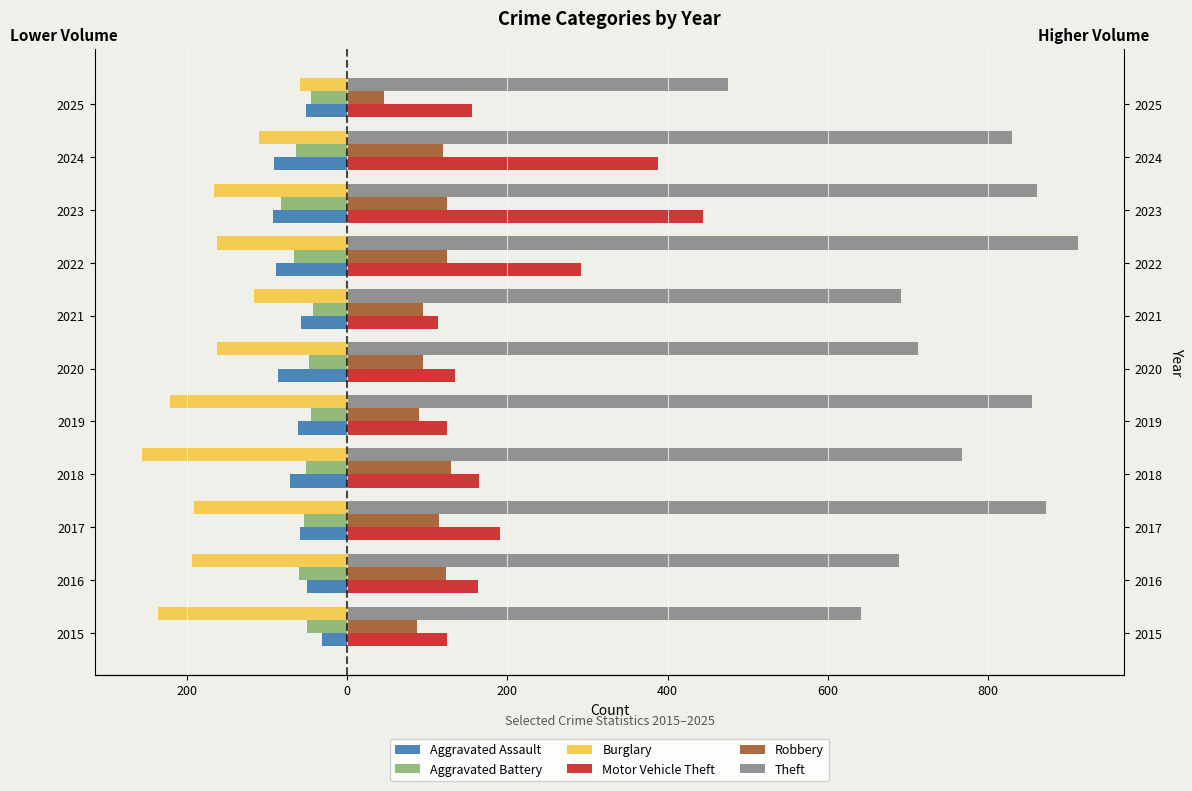

What is the maximum value shown in the chart?

912